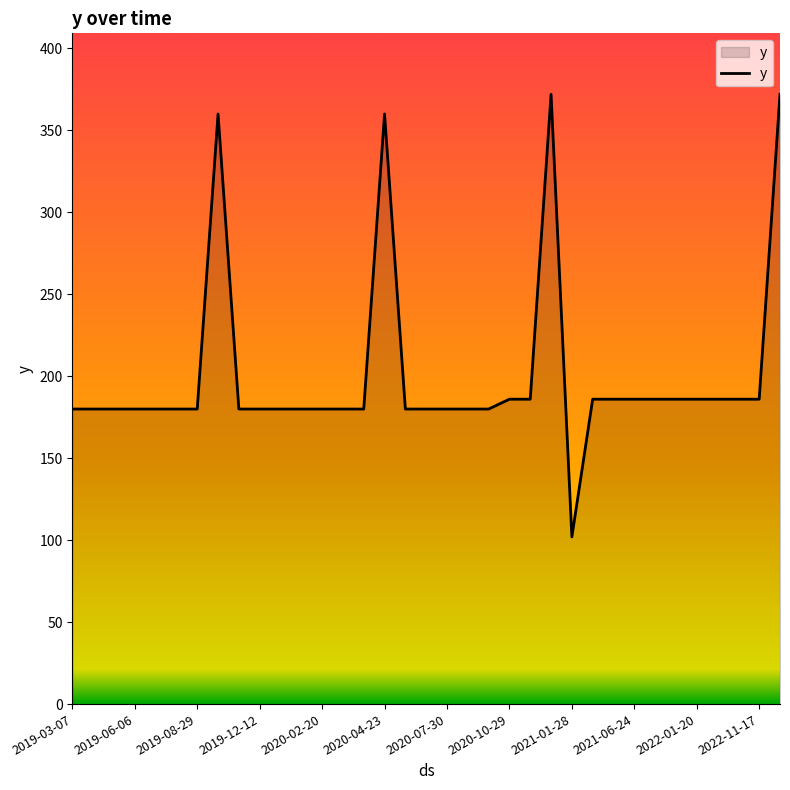

What is the minimum value shown in the chart?

102